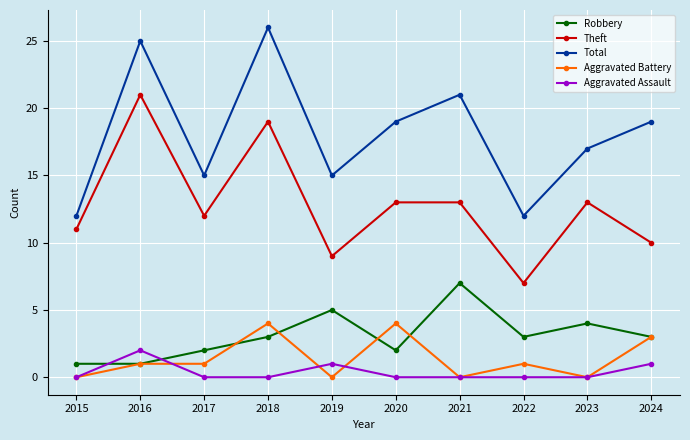

Between 2018 and 2022, which series saw the biggest shift?

Total